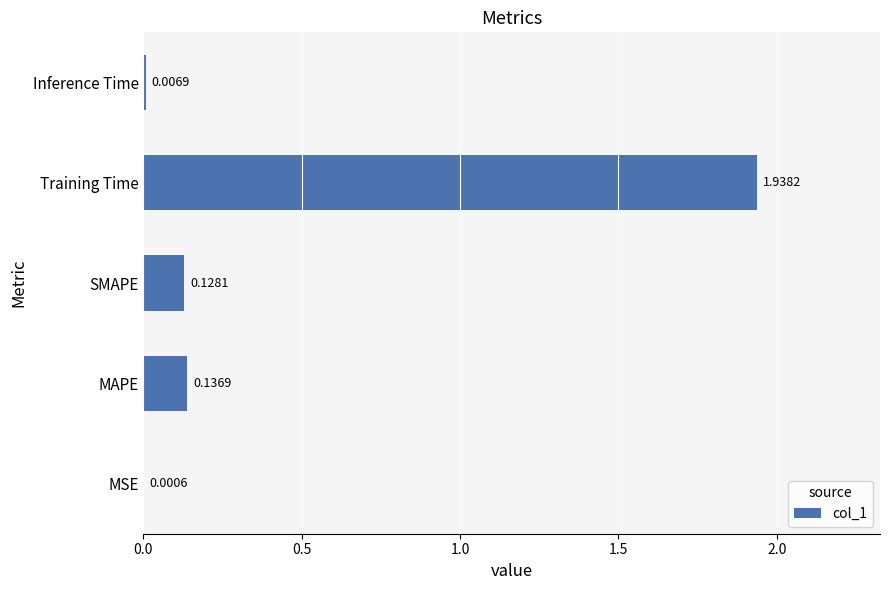

Between Training Time and MSE, which is larger?

Training Time